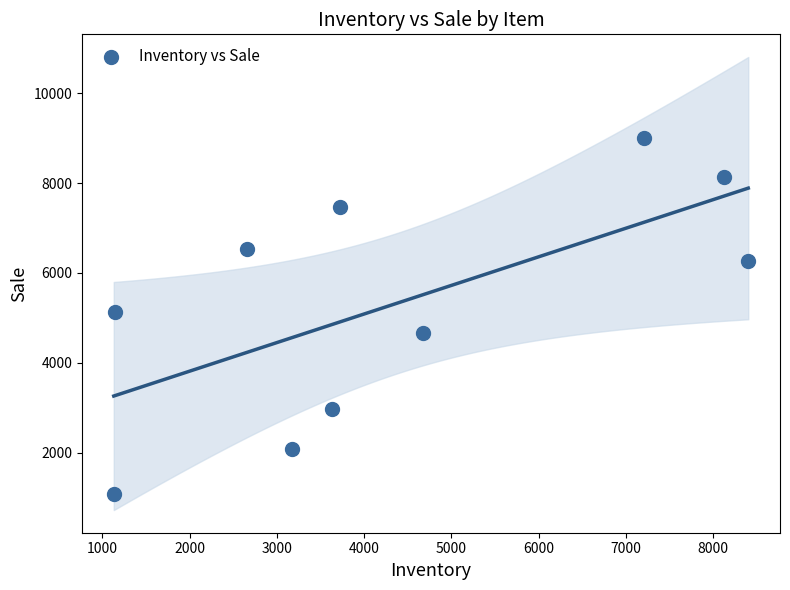

What is the average Y value?

5334